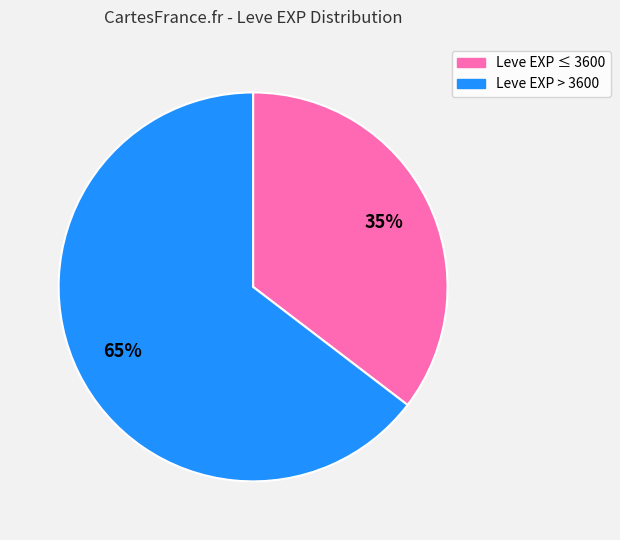

Count the number of slices in the pie.

2